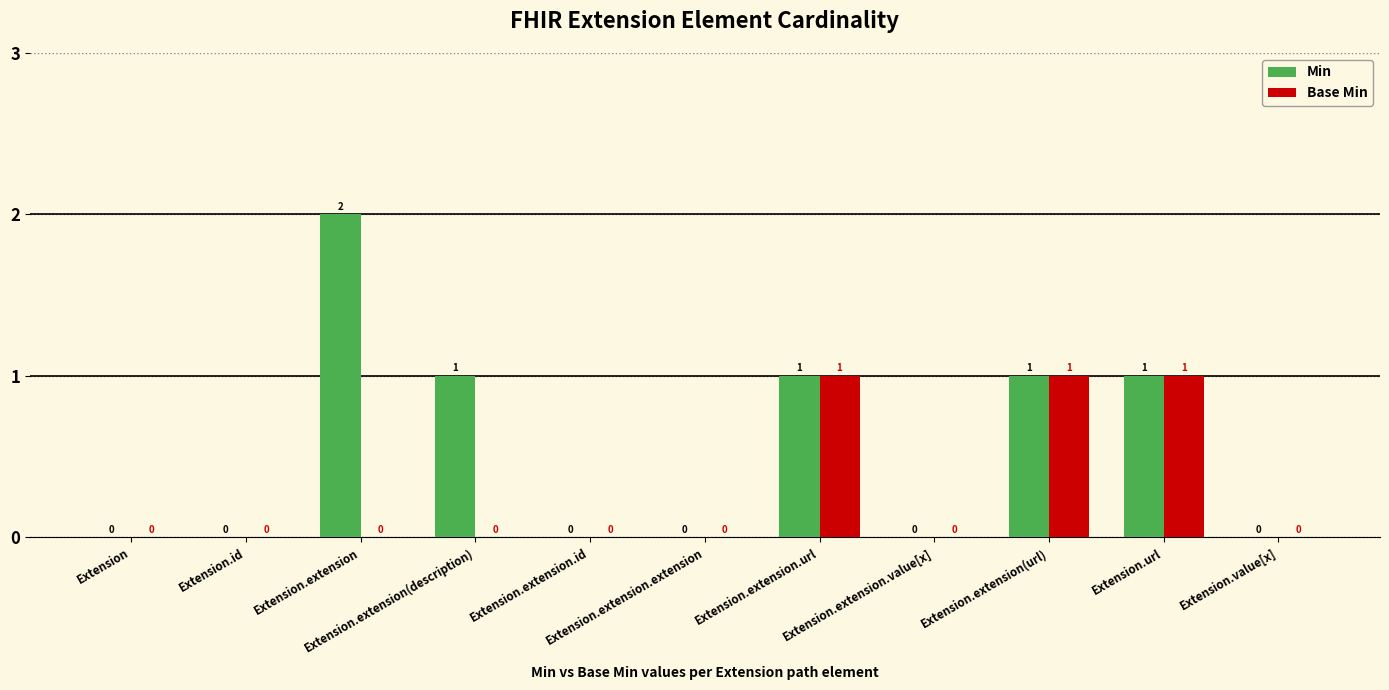

Count the number of data series in this chart.

2